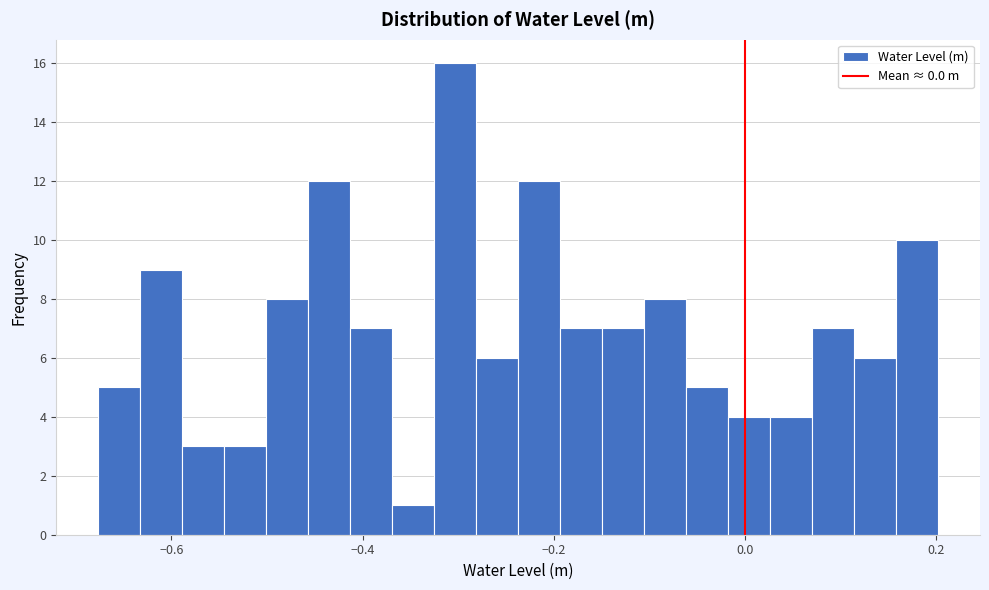

Read against the x-axis, roughly where is the centre of the tallest bar?

-0.30